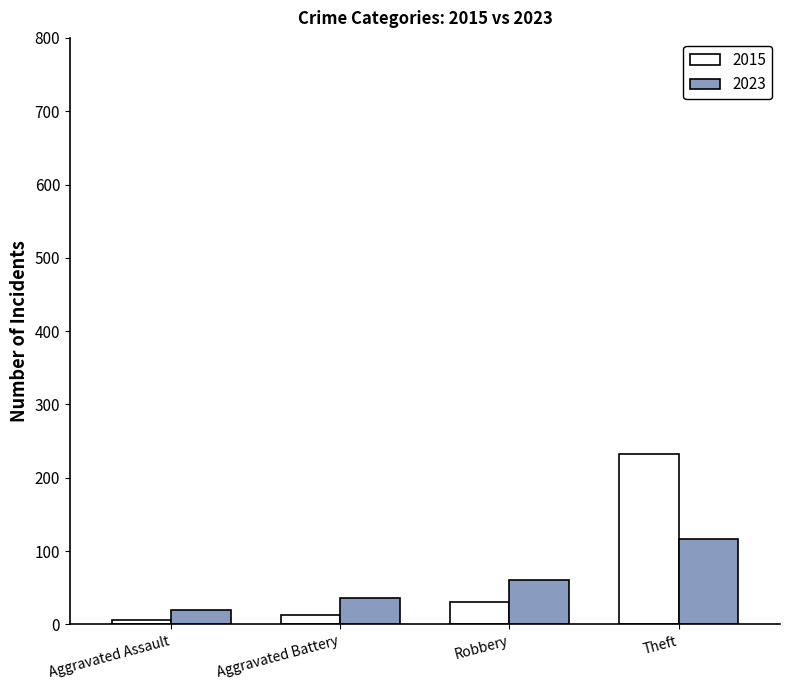

What is the difference between the maximum and minimum values in the 2023 series?

97